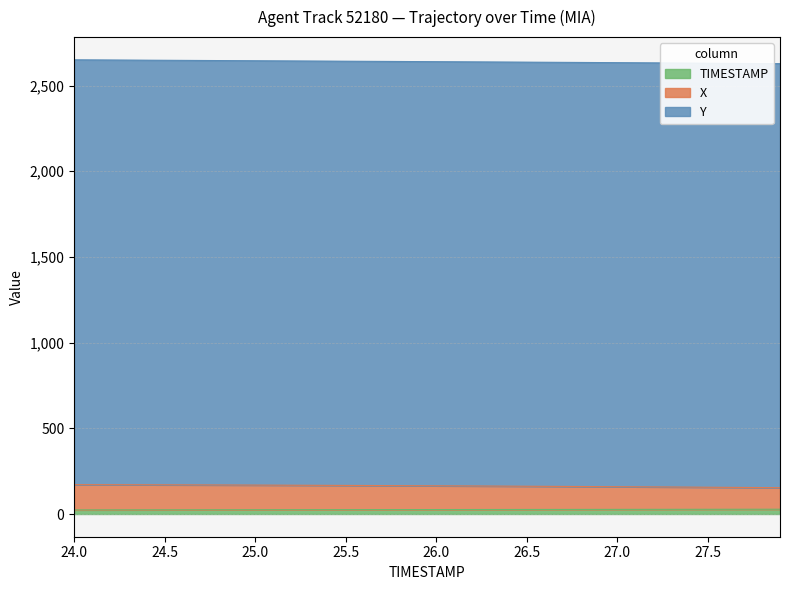

What is the label of the 37th point from the right?

24.3